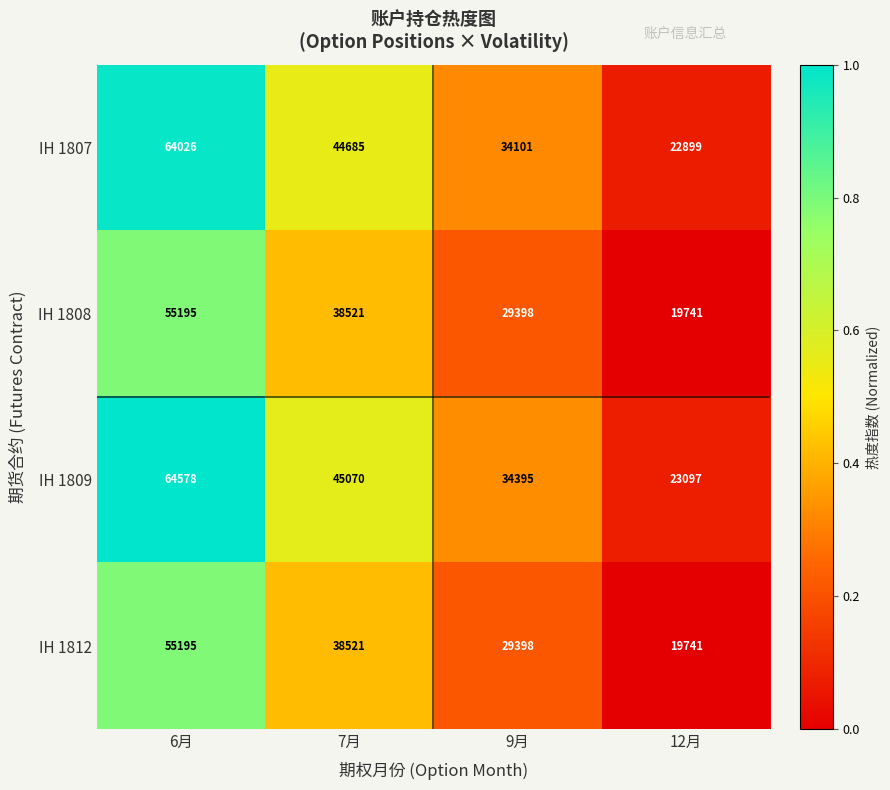

Reading right to left, transcribe all the data shown in this chart.

IH 1807: 12月=22899	9月=34101	7月=44685	6月=64026
IH 1808: 12月=19741	9月=29398	7月=38521	6月=55195
IH 1809: 12月=23097	9月=34395	7月=45070	6月=64578
IH 1812: 12月=19741	9月=29398	7月=38521	6月=55195